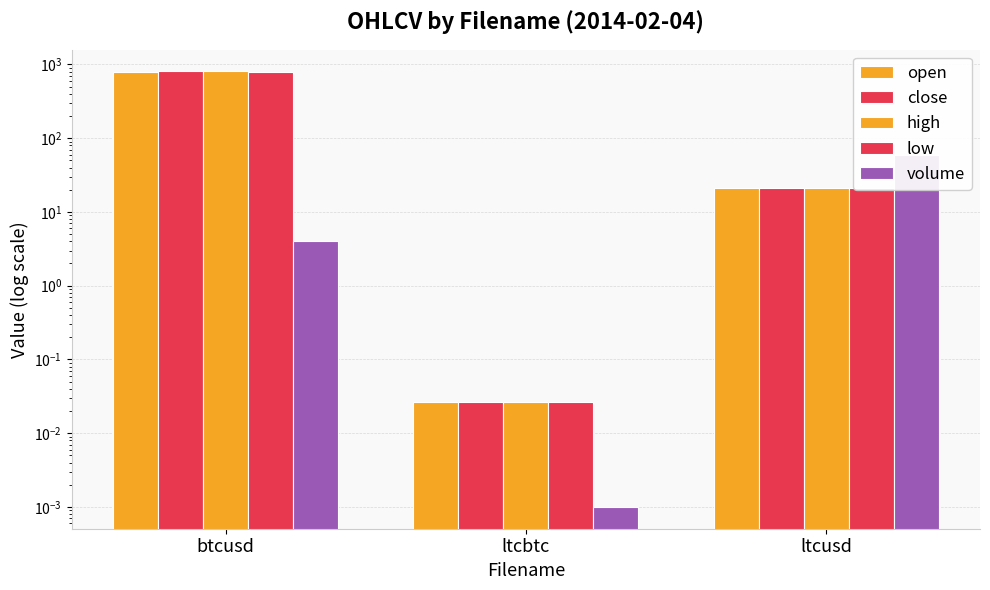

Reading right to left, extract all data points from this chart.

open: 21.1	0.0	798.0
close: 21.1	0.0	802.7
high: 21.1	0.0	802.7
low: 21.1	0.0	798.0
volume: 60.0	0.0	4.0